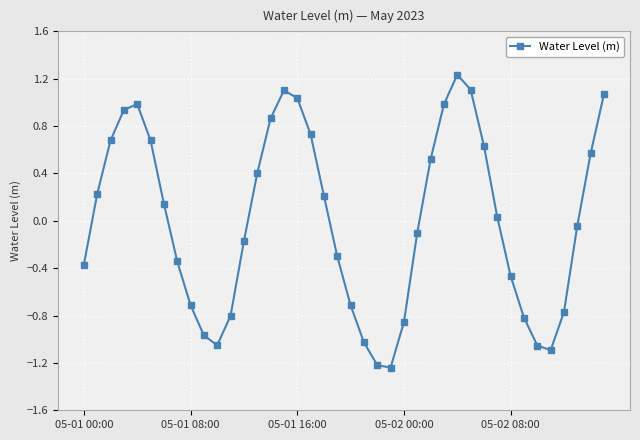

How many points are higher than both their immediate neighbors (excluding endpoints)?

3